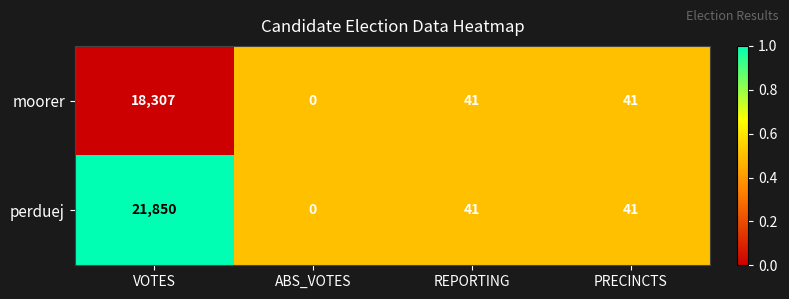

What is the sum of the perduej values at PRECINCTS and ABS_VOTES?

41